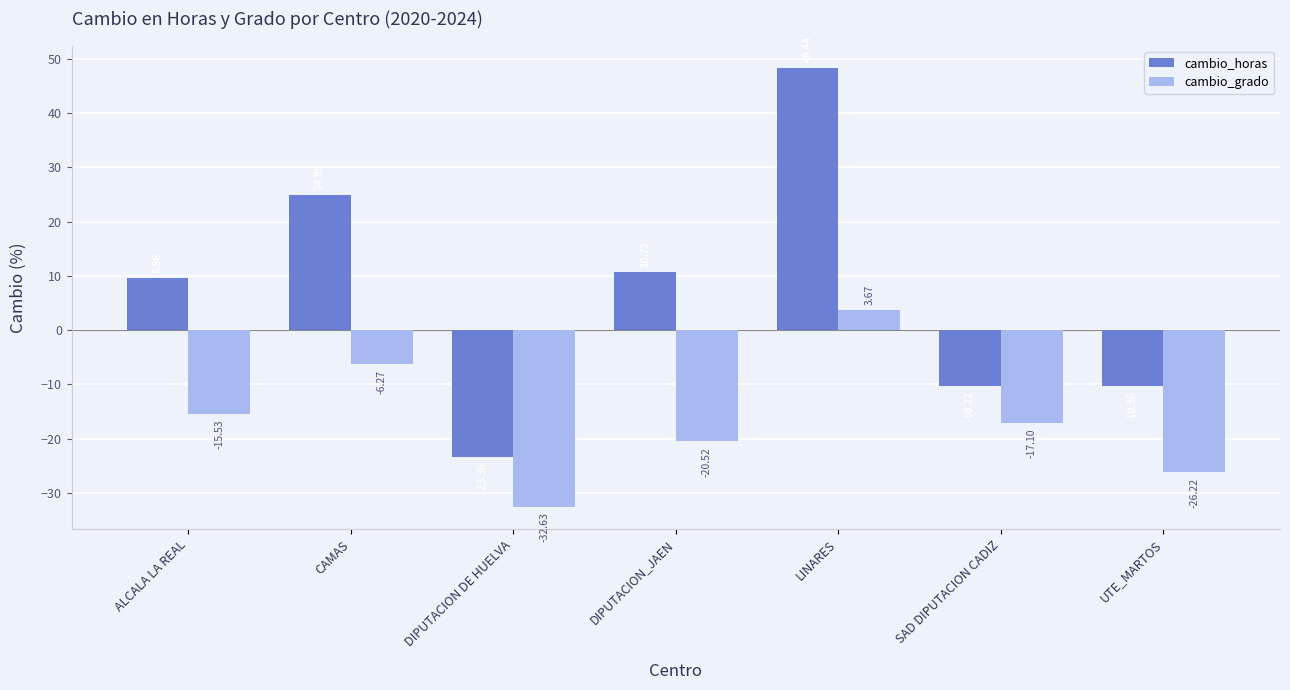

List the labels in order of cambio_horas value, largest first.

LINARES, CAMAS, DIPUTACION_JAEN, ALCALA LA REAL, SAD DIPUTACION CADIZ, UTE_MARTOS, DIPUTACION DE HUELVA